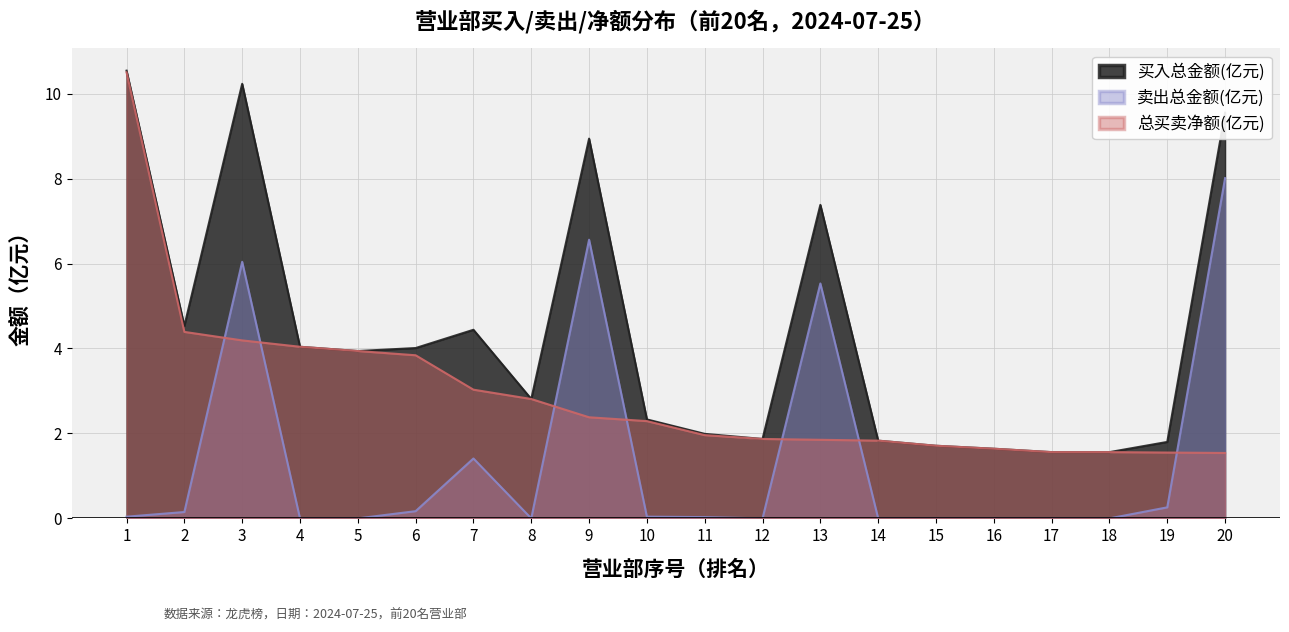

Which has a higher value, 6 or 7?

7